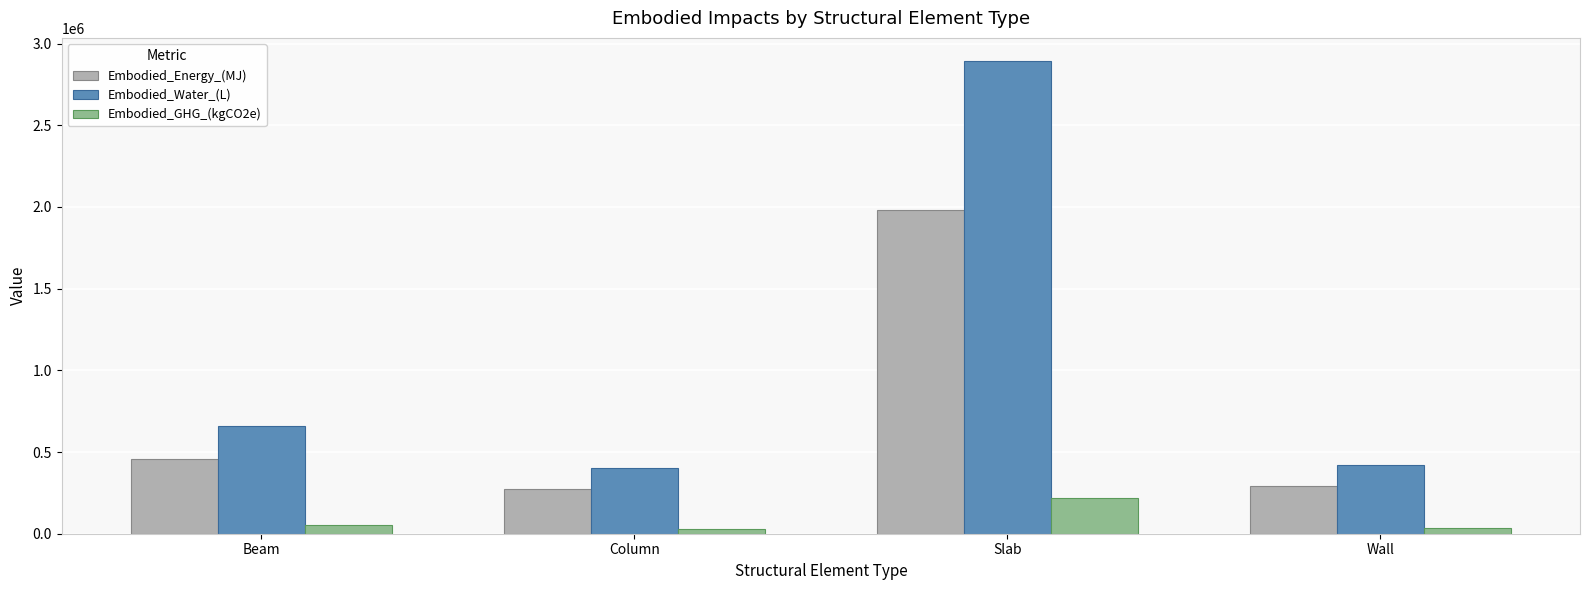

At which category is the sum across all series the highest?

Slab